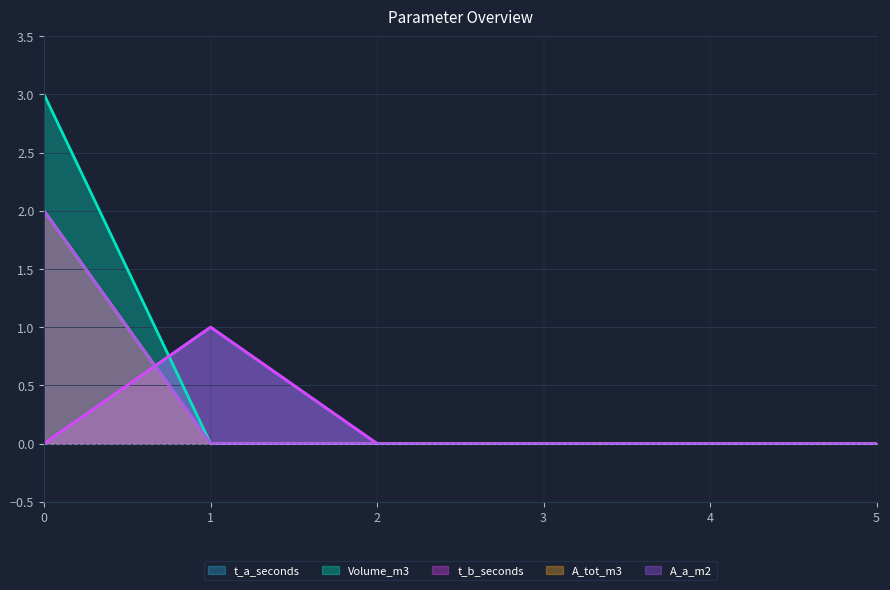

Reading left to right, what are all the values shown in this chart?

t_a_seconds: 0	1	0	0	0	0
Volume_m3: 3	0	0	0	0	0
t_b_seconds: 0	1	0	0	0	0
A_tot_m3: 2	0	0	0	0	0
A_a_m2: 2	0	0	0	0	0